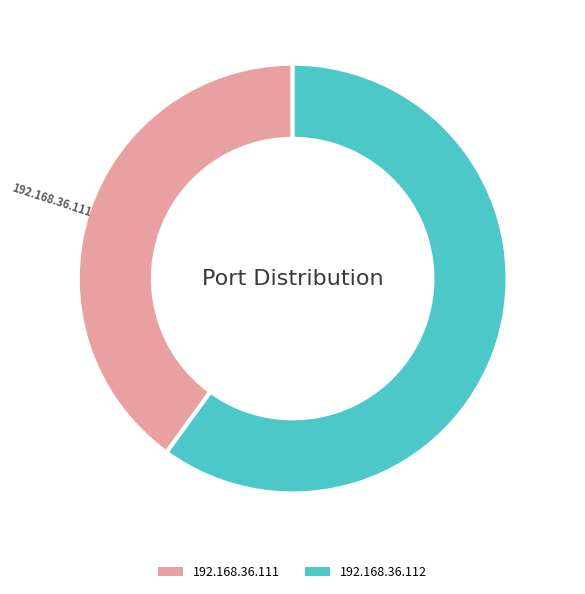

Which slice represents more than half of the pie?

192.168.36.112